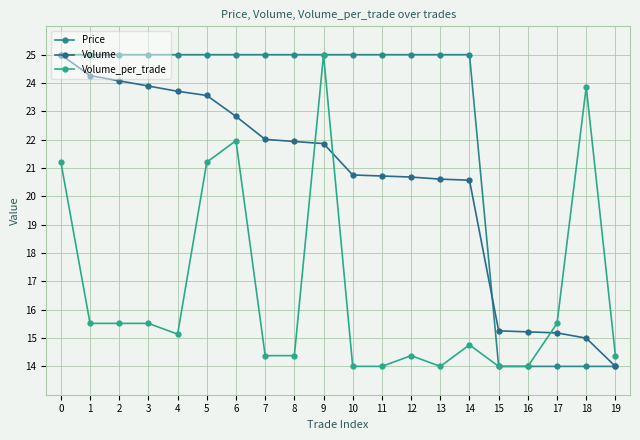

Reading left to right, transcribe all the data shown in this chart.

Price: 0=25.0	1=25.0	2=25.0	3=25.0	4=25.0	5=25.0	6=25.0	7=25.0	8=25.0	9=25.0	10=25.0	11=25.0	12=25.0	13=25.0	14=25.0	15=14.0	16=14.0	17=14.0	18=14.0	19=14.0
Volume: 0=25.0	1=24.3	2=24.1	3=23.9	4=23.7	5=23.6	6=22.8	7=22.0	8=21.9	9=21.9	10=20.8	11=20.7	12=20.7	13=20.6	14=20.6	15=15.3	16=15.2	17=15.2	18=15.0	19=14.0
Volume_per_trade: 0=21.2	1=15.5	2=15.5	3=15.5	4=15.1	5=21.2	6=22.0	7=14.4	8=14.4	9=25.0	10=14.0	11=14.0	12=14.4	13=14.0	14=14.8	15=14.0	16=14.0	17=15.5	18=23.9	19=14.4